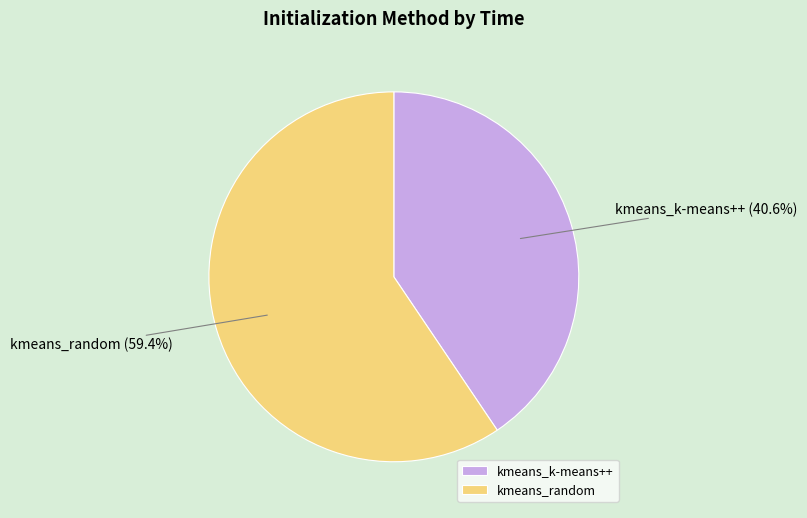

How many slices are in this pie chart?

2